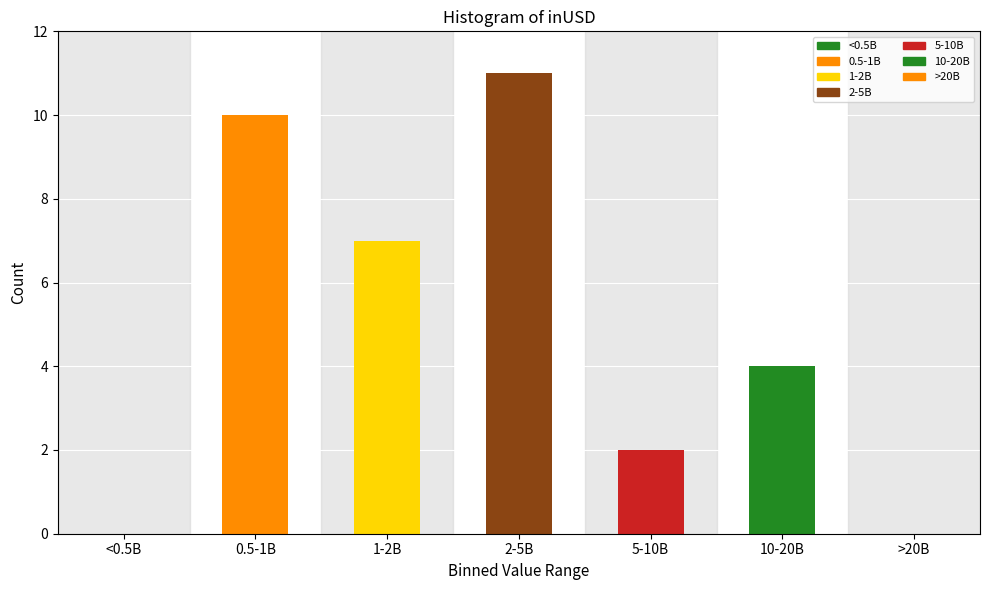

Reading left to right, transcribe all the data shown in this chart.

<0.5B=0	0.5-1B=10	1-2B=7	2-5B=11	5-10B=2	10-20B=4	>20B=0